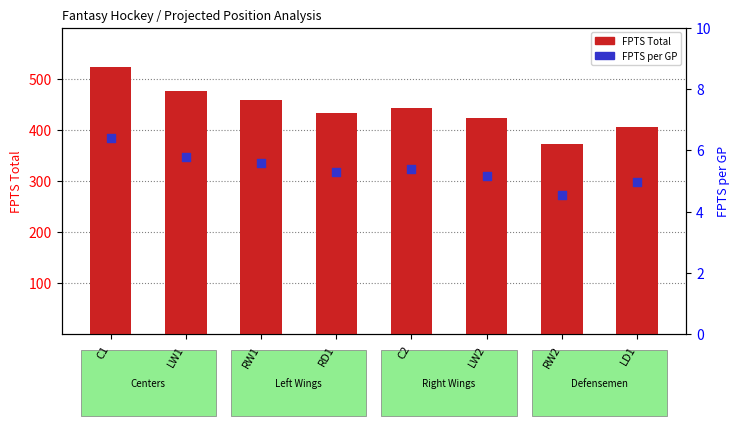

Which series contains the lowest Y value?

FPTS per GP